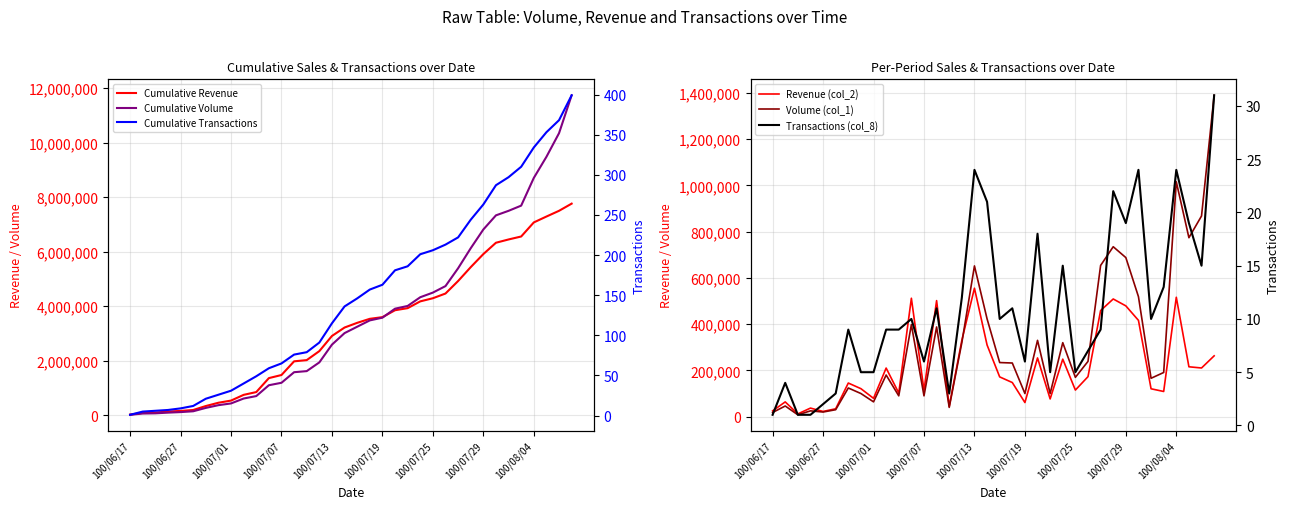

What is the total value across all series at 100/07/19?

7344149